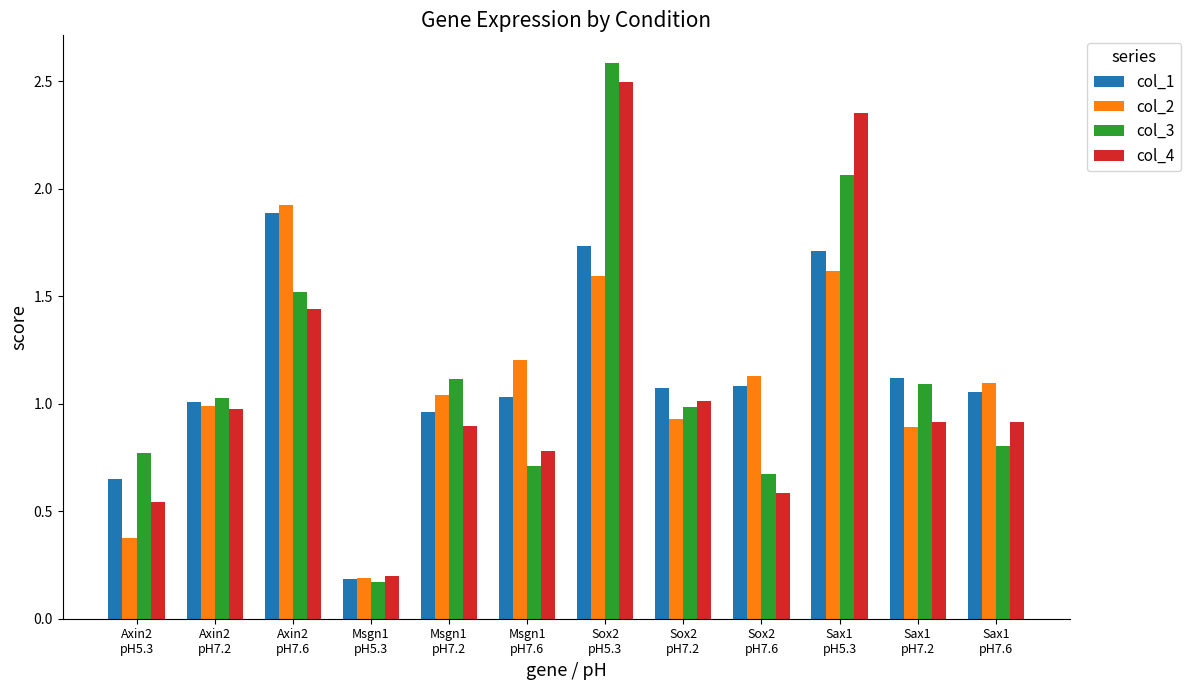

How many bars are there in each group?

4